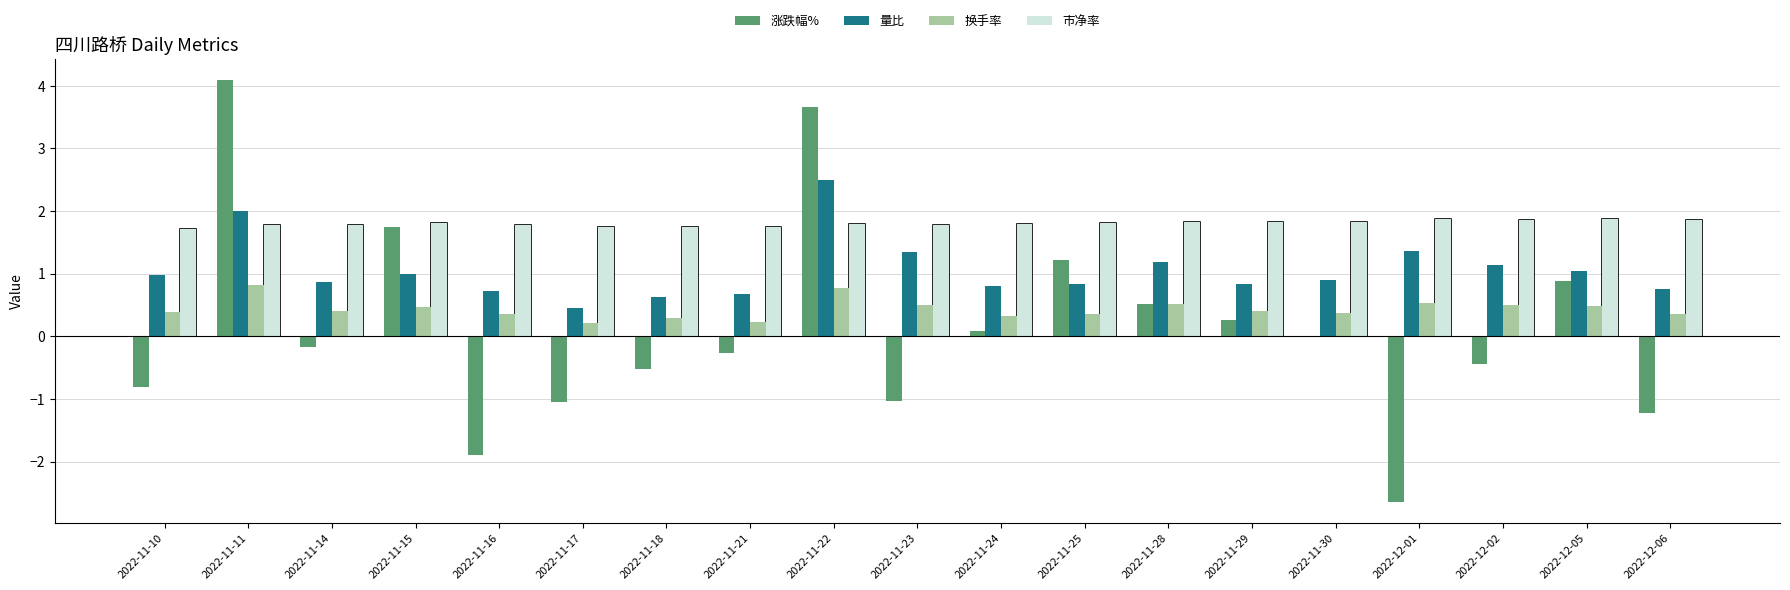

Which series changed the most between 2022-12-01 and 2022-12-06?

涨跌幅%